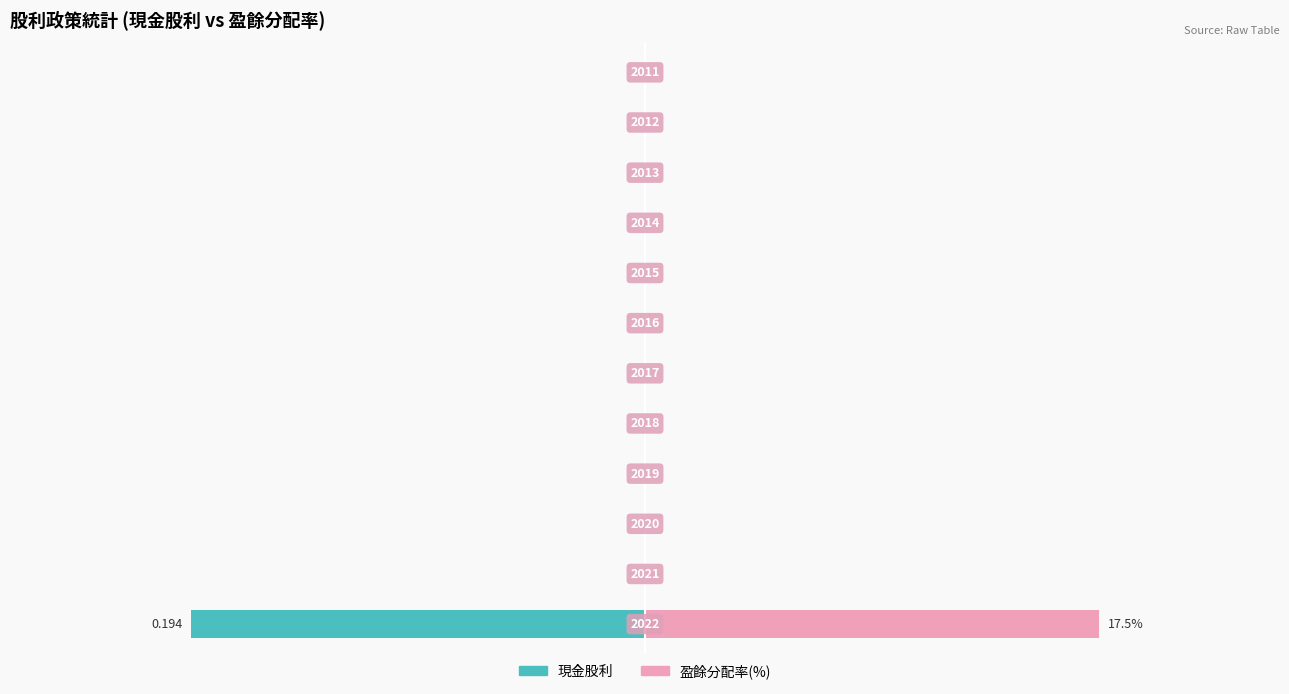

What are all the series names shown in the legend?

現金股利, 盈餘分配率(%)